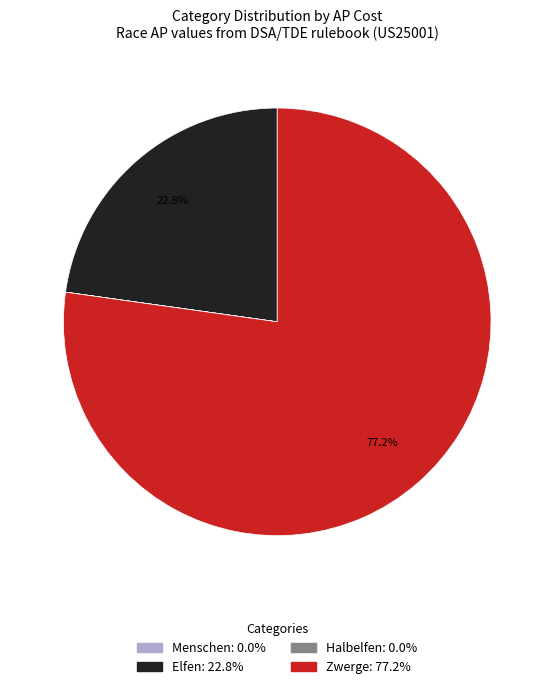

How much of the chart is everything except Elfen?

77.2%